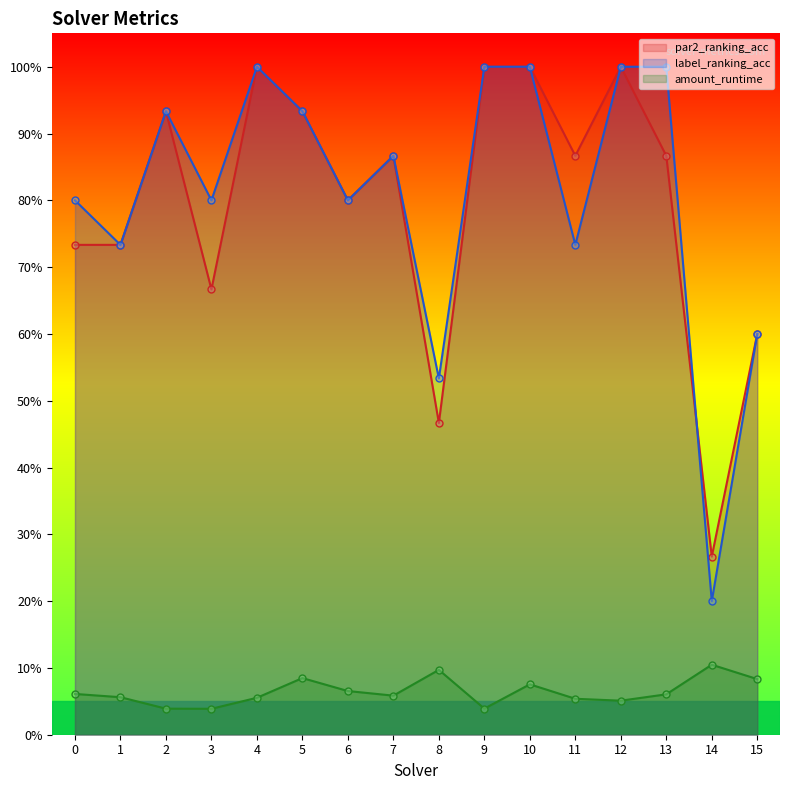

The value of par2_ranking_acc at 1 is 0.2. True or false?

False